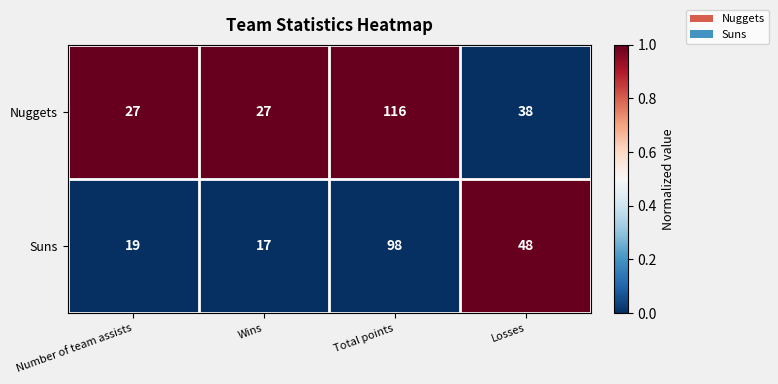

List the series in order of their peak value, lowest first.

Suns, Nuggets